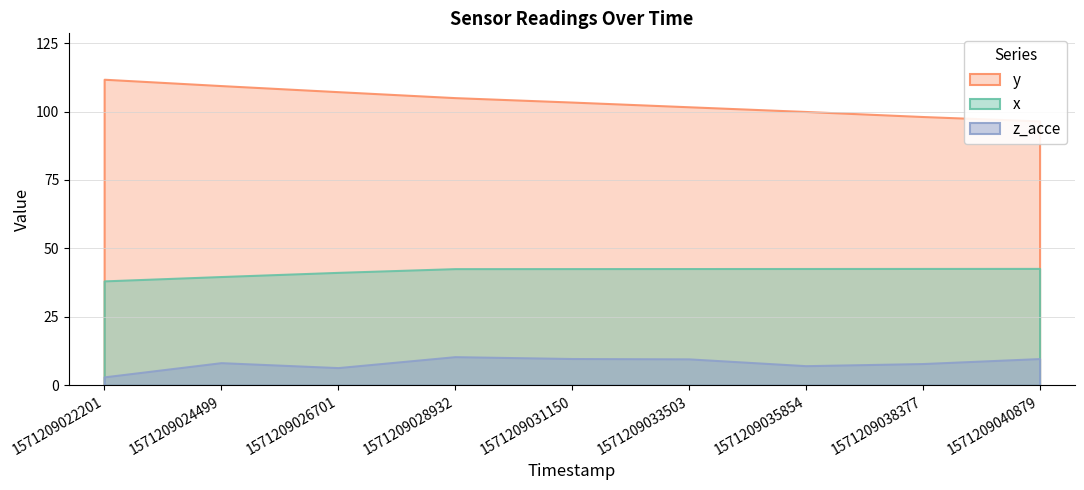

Rank the categories by z_acce value from lowest to highest.

1571209022201, 1571209026701, 1571209035854, 1571209038377, 1571209024499, 1571209033503, 1571209040879, 1571209031150, 1571209028932